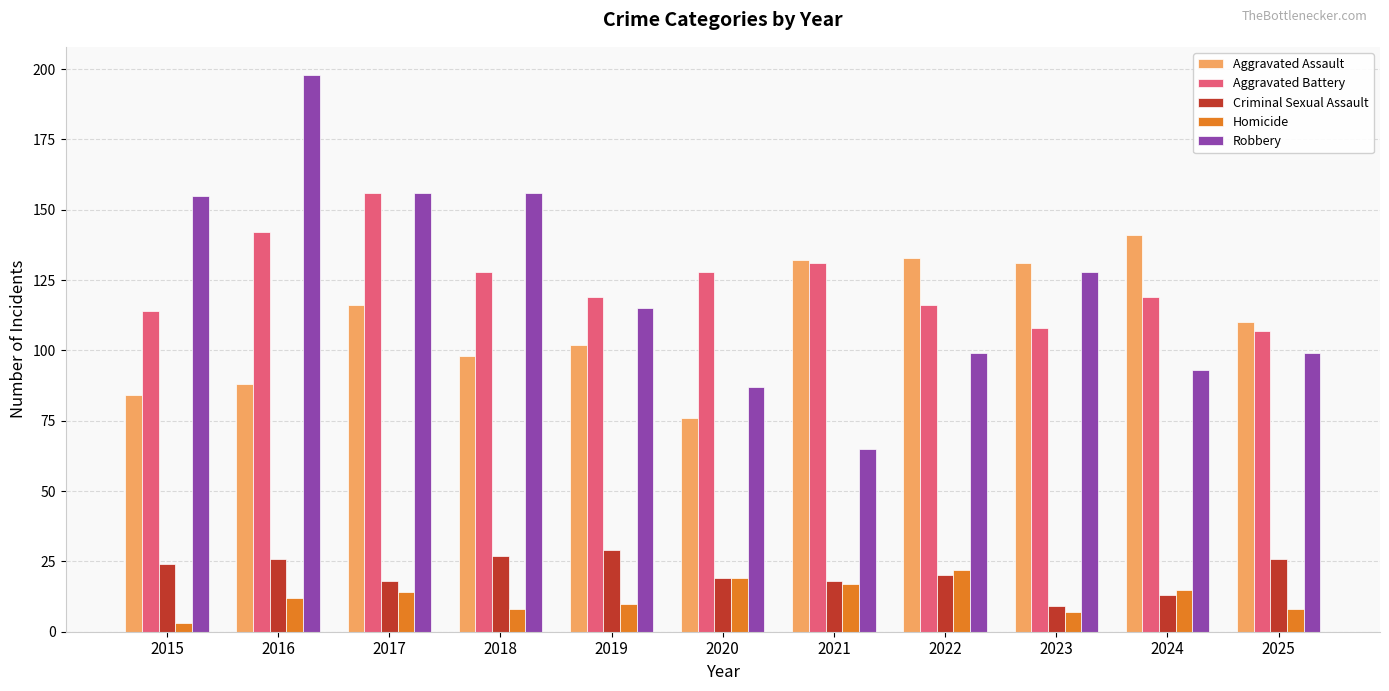

Which category has the highest value in the Robbery series?

2016